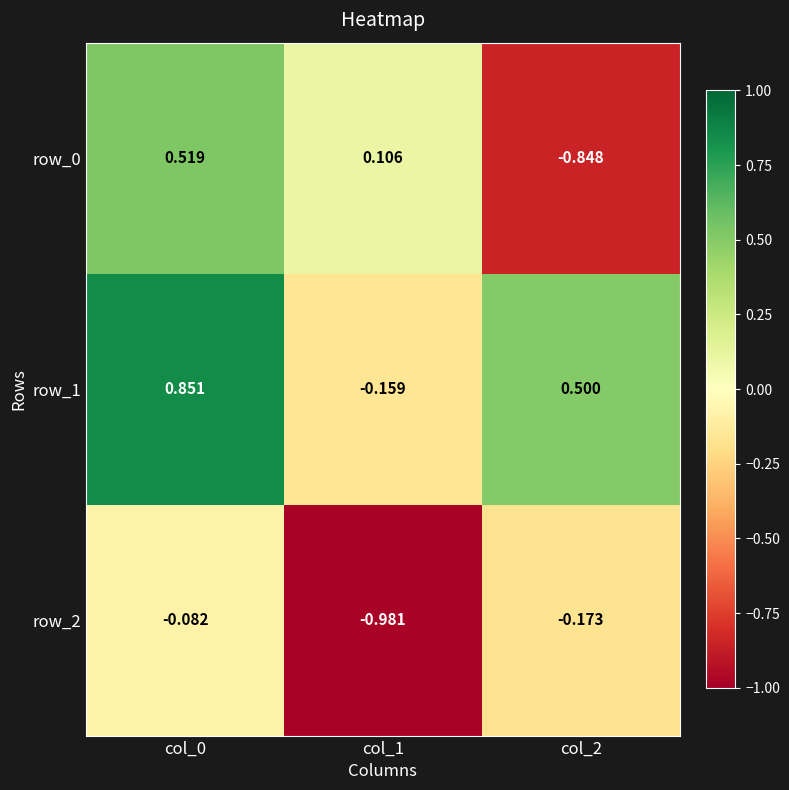

What is the greatest value displayed?

0.9